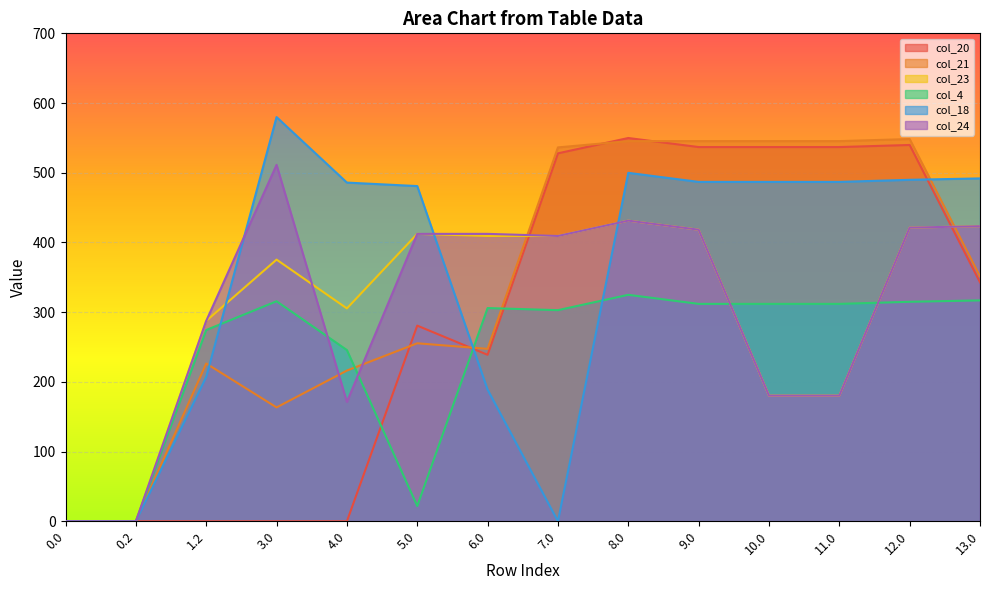

How many interior local peaks does the col_20 series have?

3